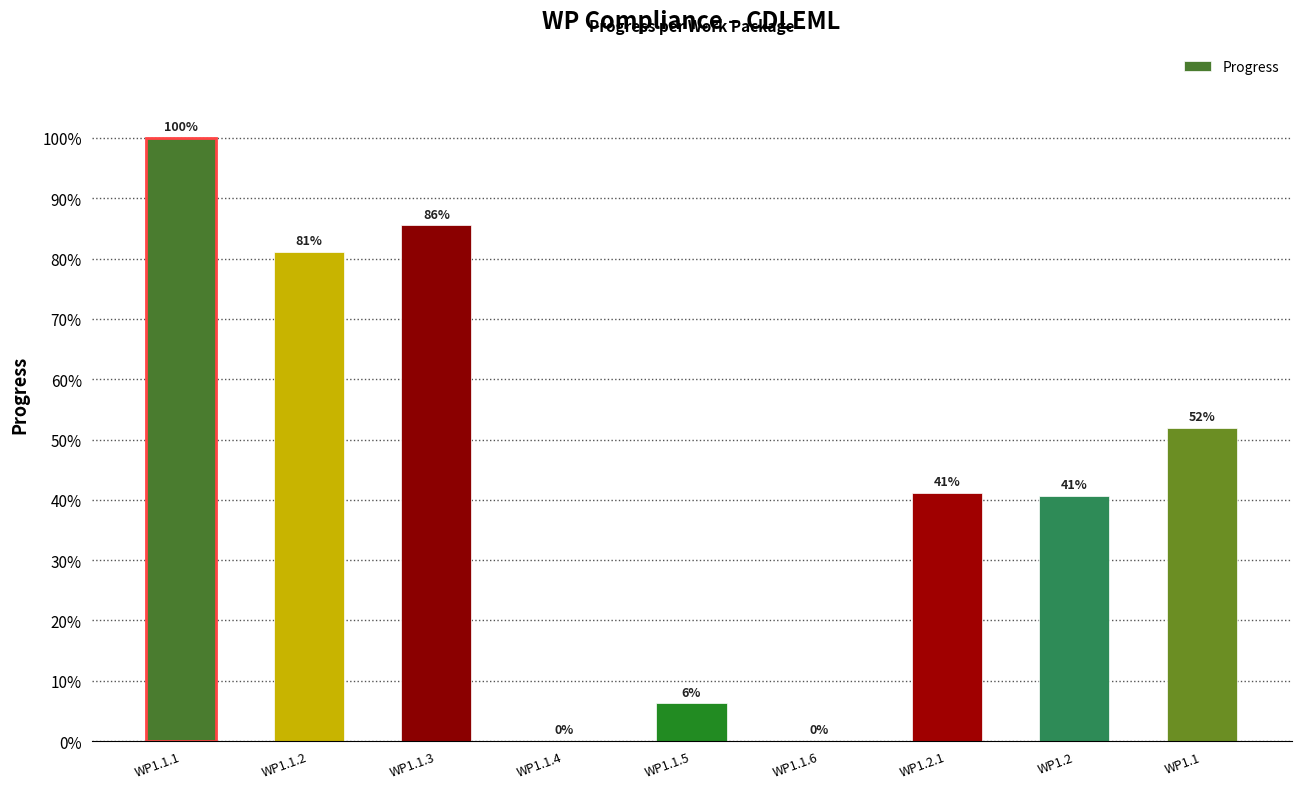

Is it true that the value at WP1.2 is 0.4?

True